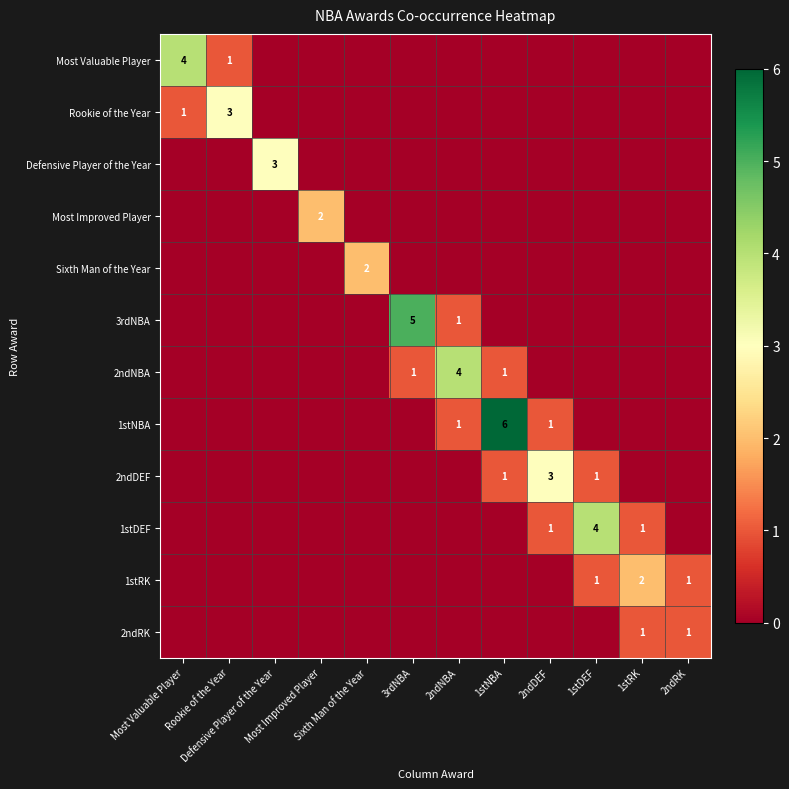

Rank the categories by Defensive Player of the Year value from highest to lowest.

Defensive Player of the Year, Most Valuable Player, Rookie of the Year, Most Improved Player, Sixth Man of the Year, 3rdNBA, 2ndNBA, 1stNBA, 2ndDEF, 1stDEF, 1stRK, 2ndRK